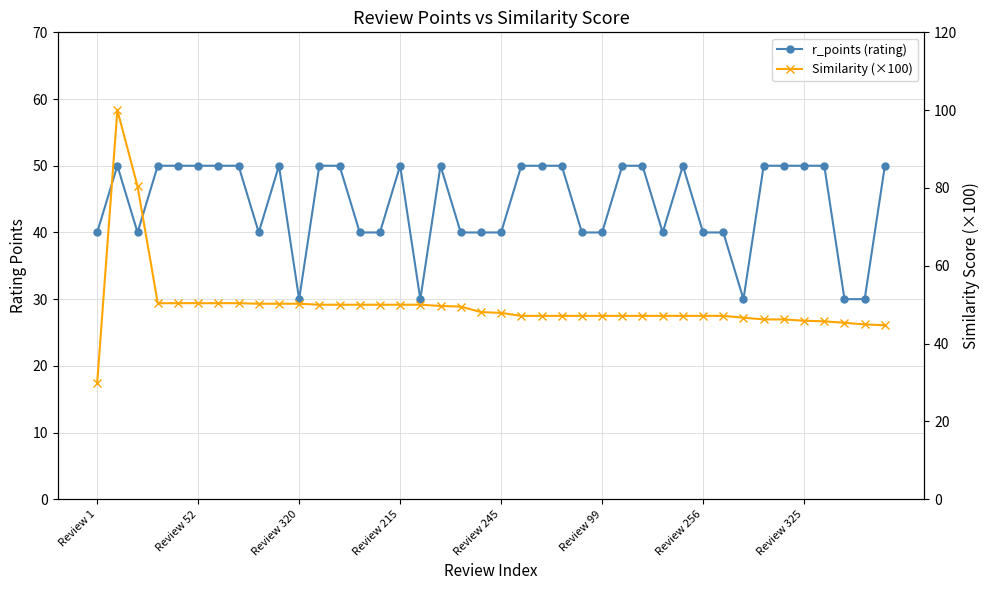

Which category has the lowest value across all series?

Review 1